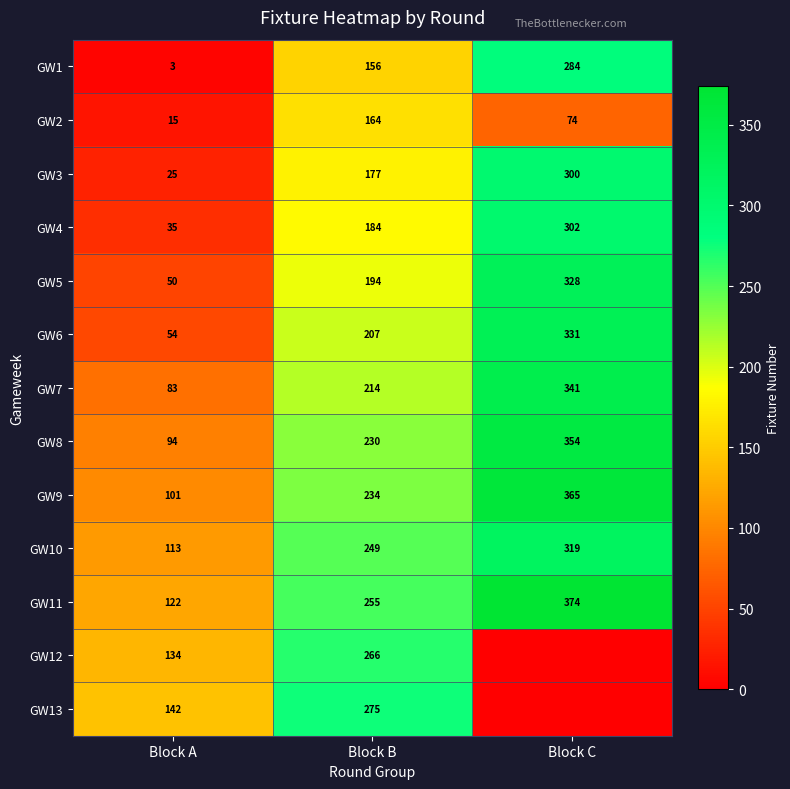

Rank the categories by GW2 value from lowest to highest.

Block A, Block C, Block B